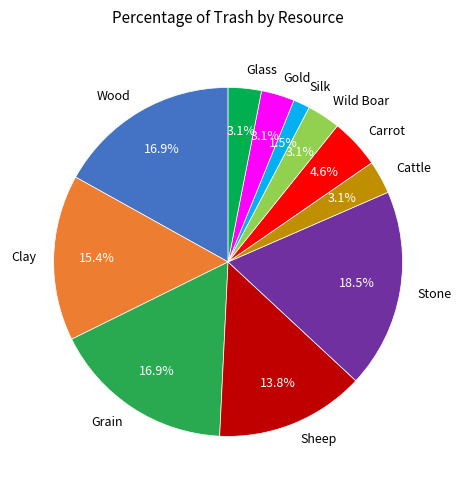

Which slice is the largest?

Stone